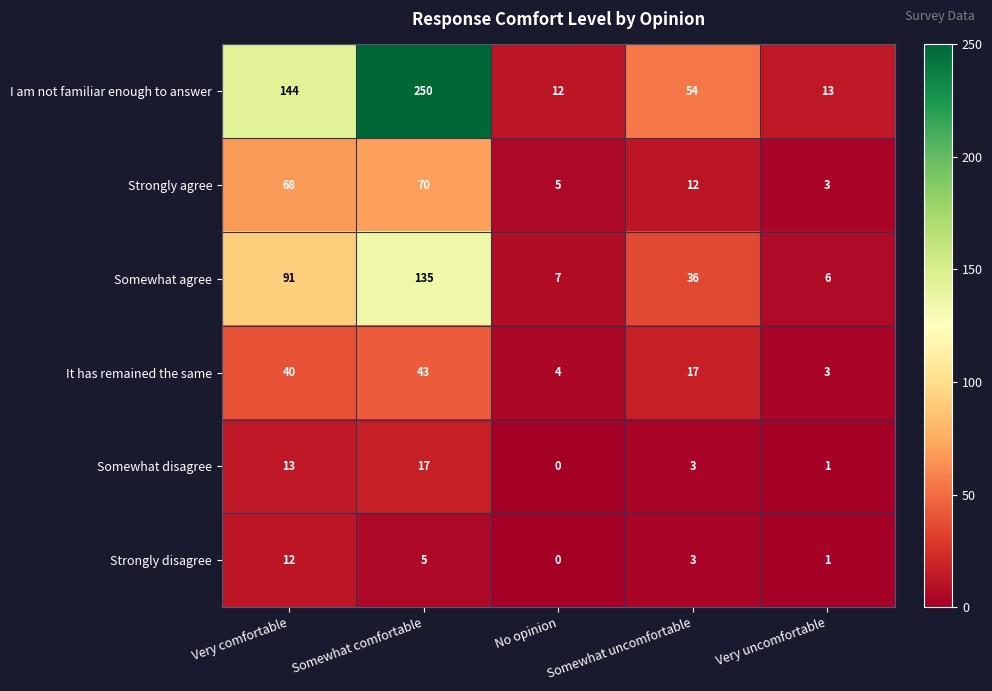

What is the greatest value displayed?

250